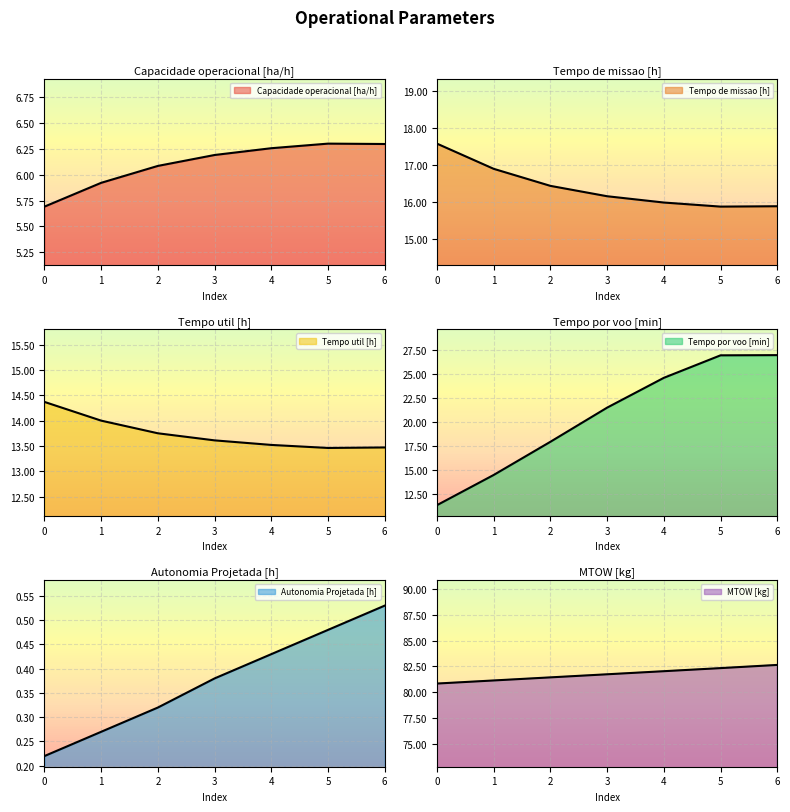

At how many categories does at least one series exceed 1?

7